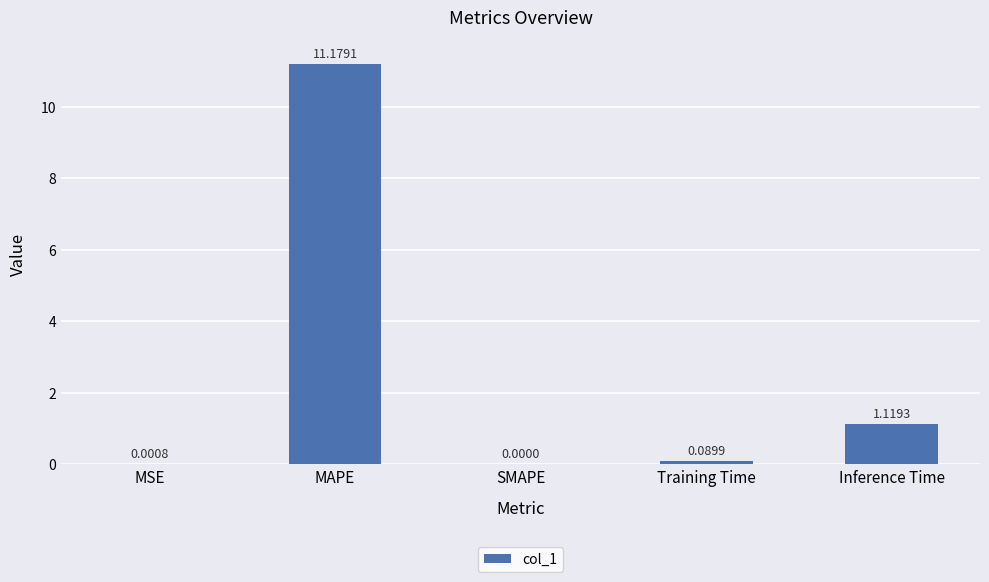

How many series are shown in this chart?

1